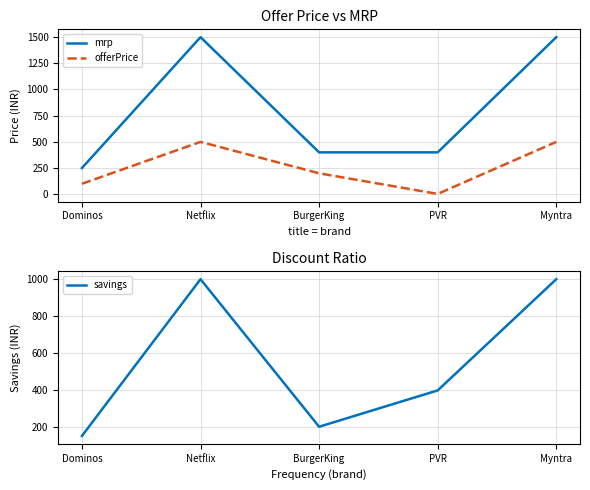

True or false: mrp has a value of 245 at BurgerKing.

False